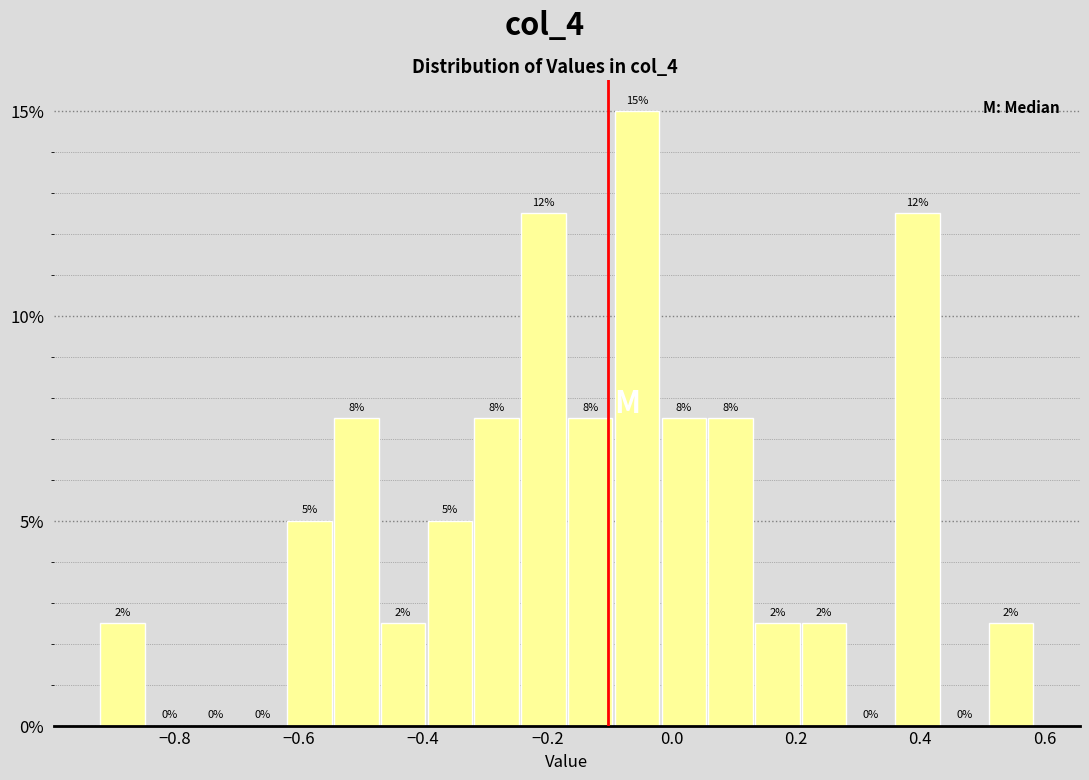

Around what value on the x-axis is the tallest bar? Give the approximate position of its centre, as read against the axis.

-0.06